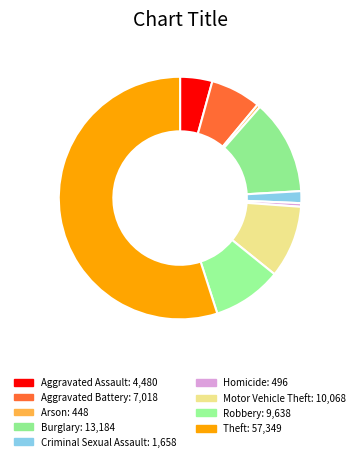

What is the change in value from Arson to Theft?

+56901